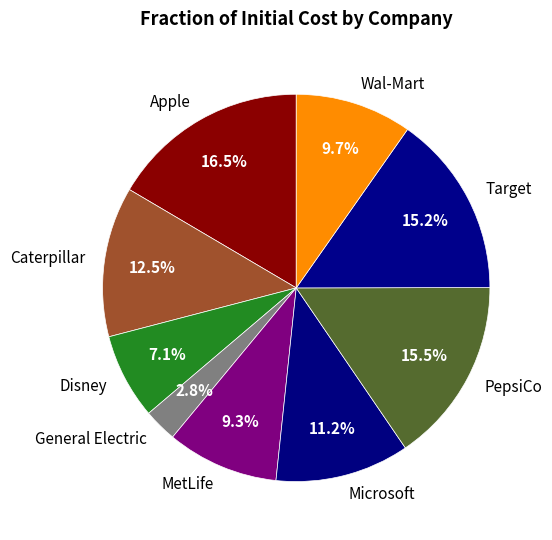

What is the largest slice in the pie chart?

Apple